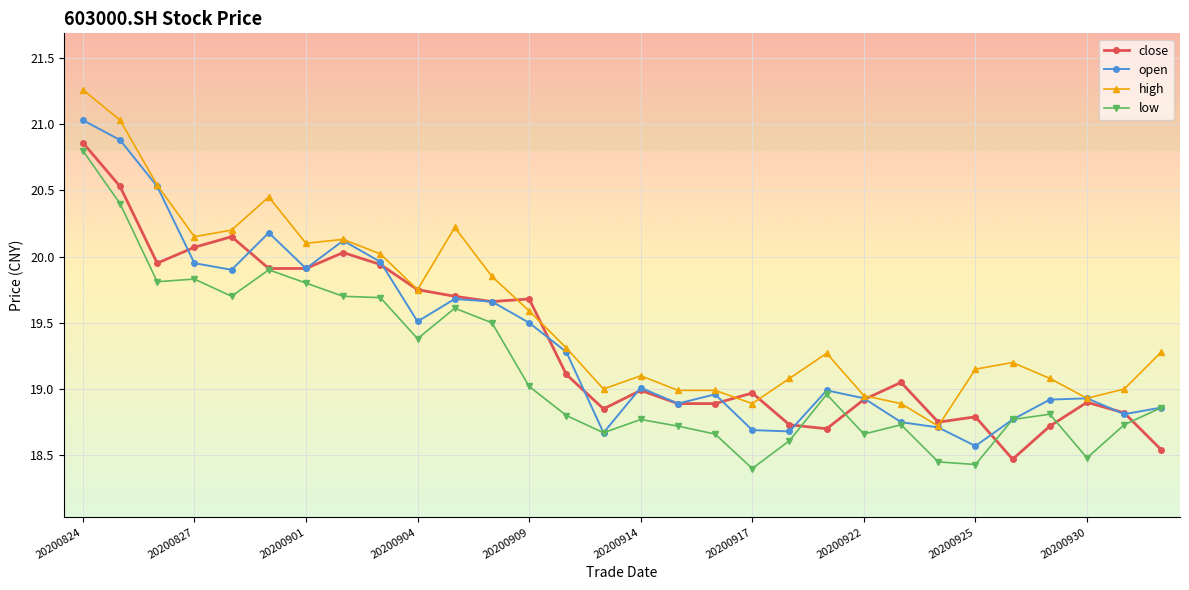

At how many categories does at least one series exceed 18?

30